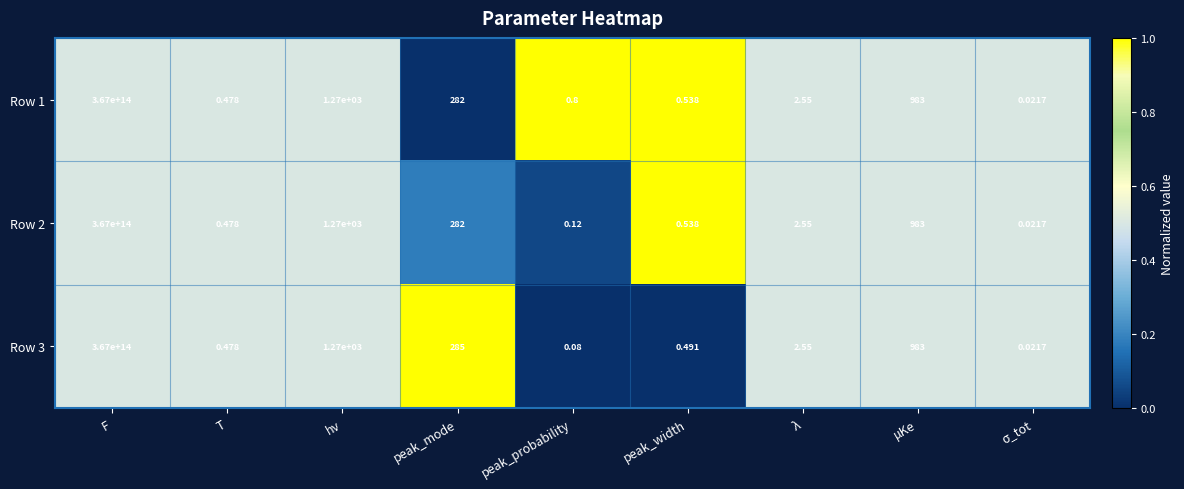

At which category is the sum across all series the highest?

F